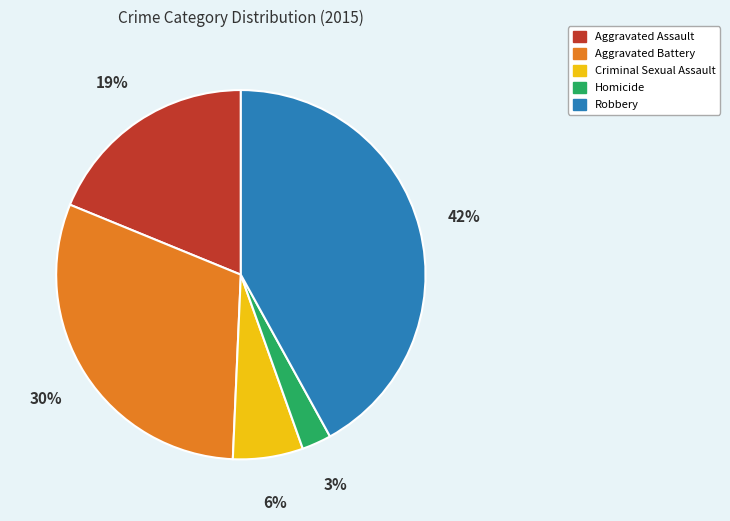

What is the largest slice in the pie chart?

Robbery